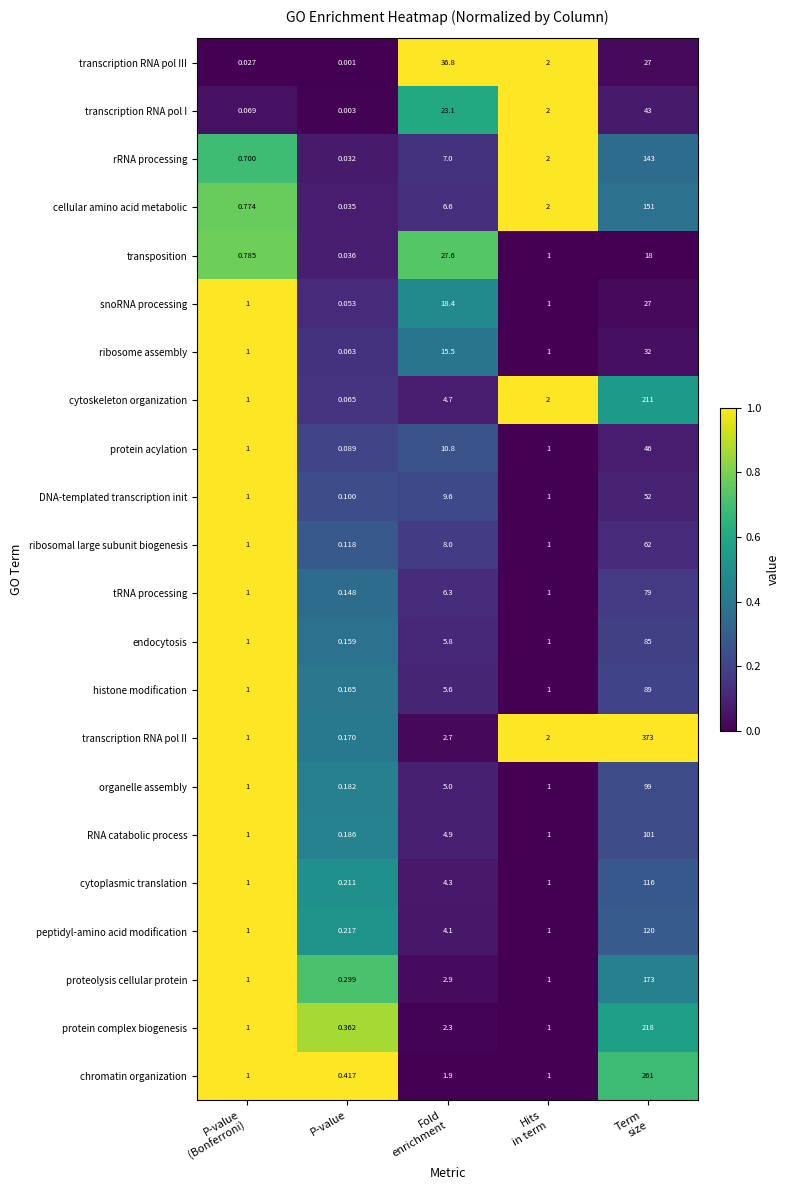

Rank the series at P-value from highest to lowest value.

chromatin organization, protein complex biogenesis, proteolysis cellular protein, peptidyl-amino acid modification, cytoplasmic translation, RNA catabolic process, organelle assembly, transcription RNA pol II, histone modification, endocytosis, tRNA processing, ribosomal large subunit biogenesis, DNA-templated transcription init, protein acylation, cytoskeleton organization, ribosome assembly, snoRNA processing, transposition, cellular amino acid metabolic, rRNA processing, transcription RNA pol I, transcription RNA pol III